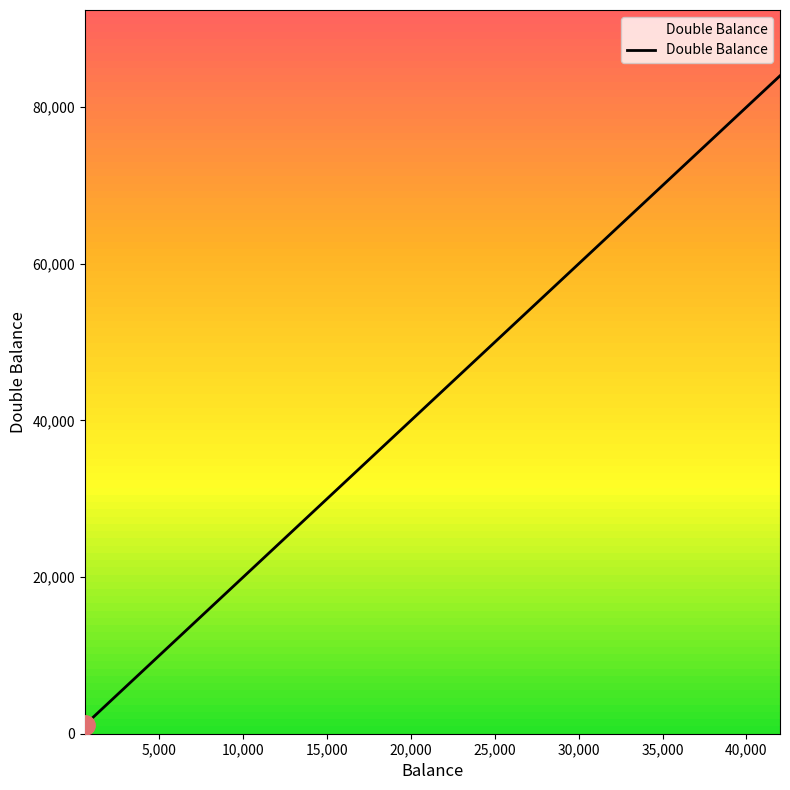

What is the maximum value shown in the chart?

84000